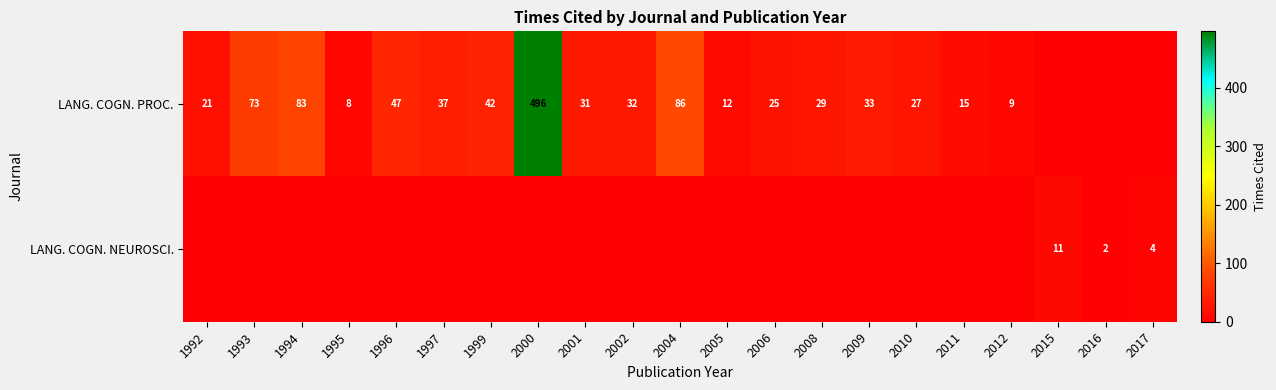

What is the sum of the LANG. COGN. PROC. values at 2006 and 1997?

62